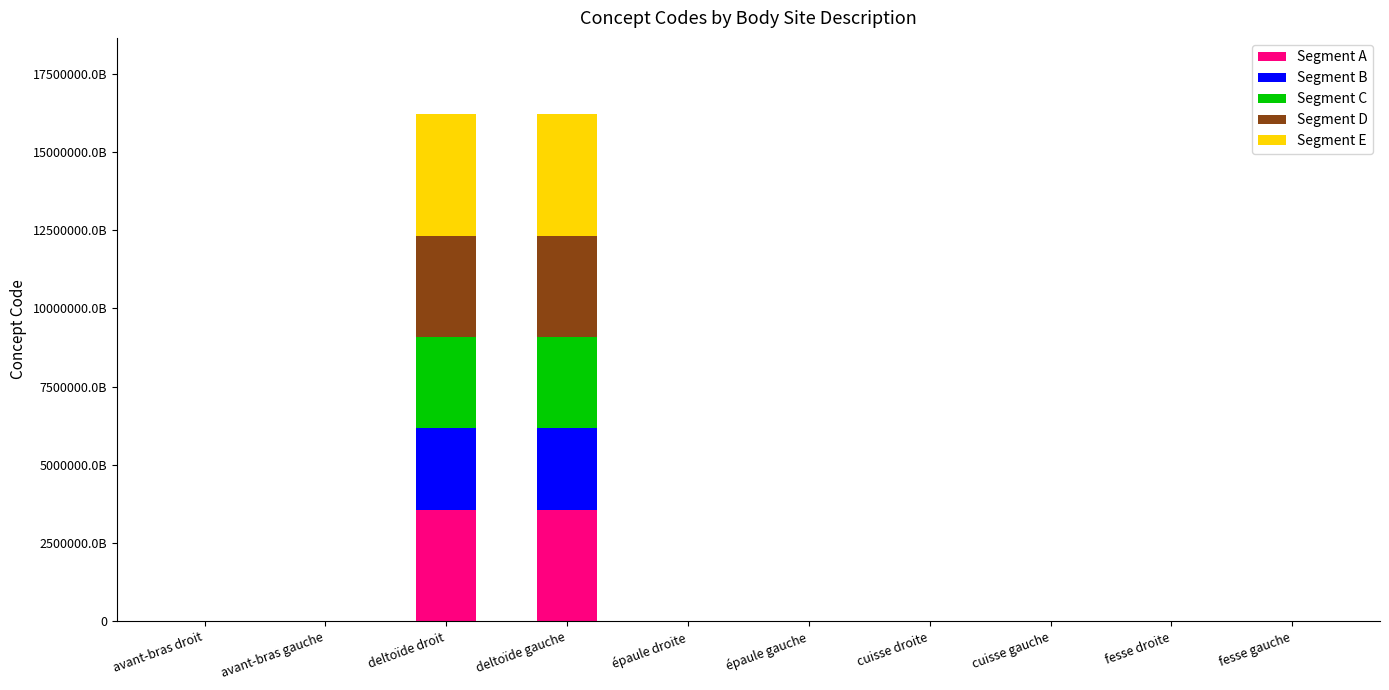

Does the chart contain stacked bars?

Yes